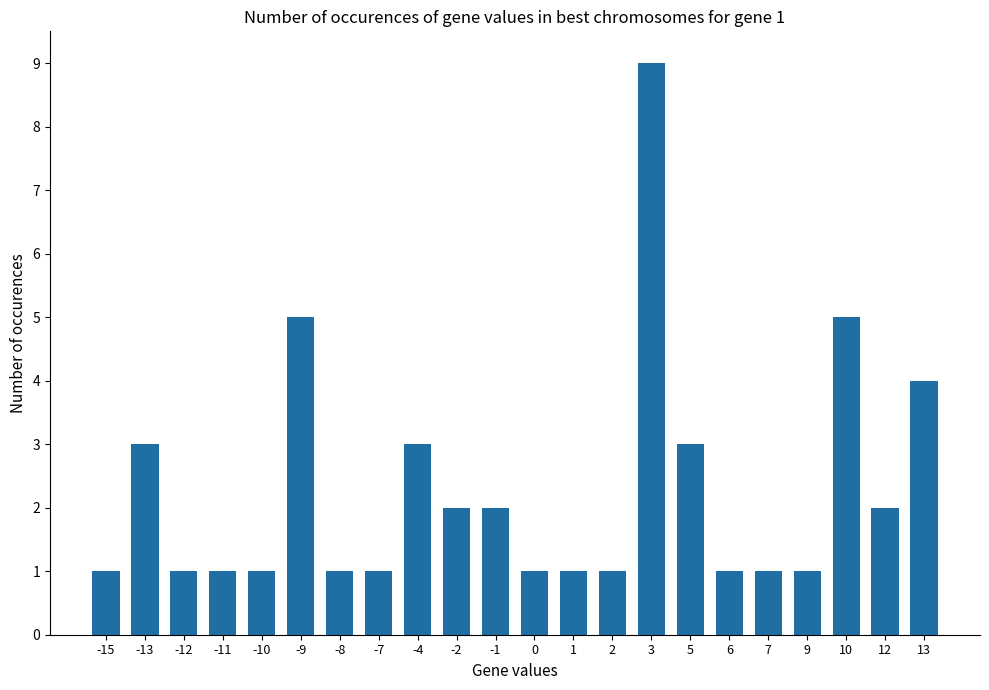

What is the value of the 17th bar from the left?

1